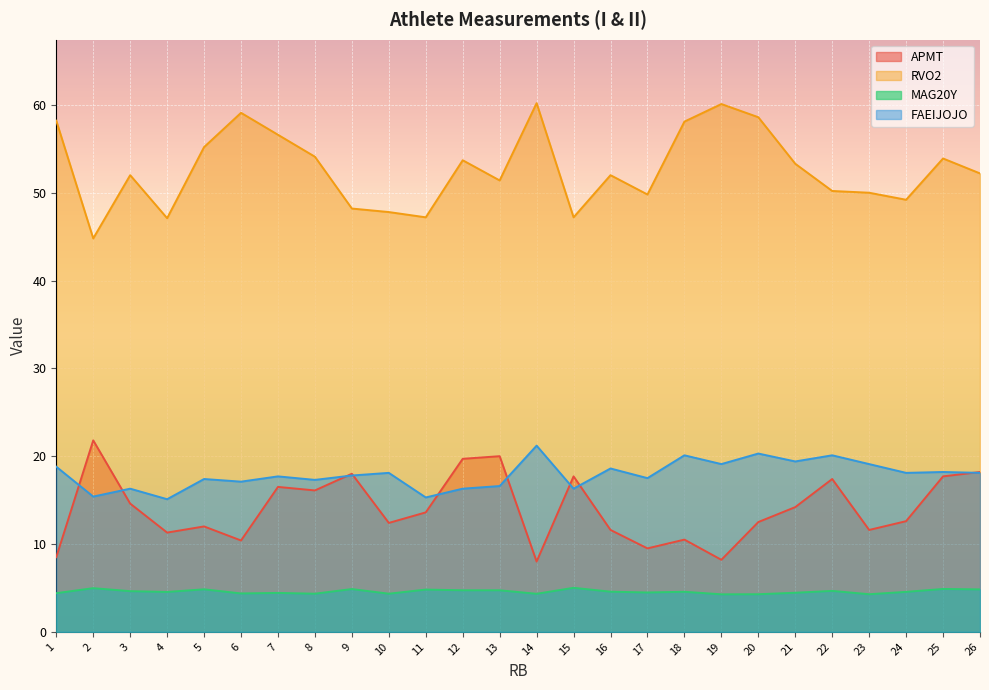

How many data points does each series have?

26